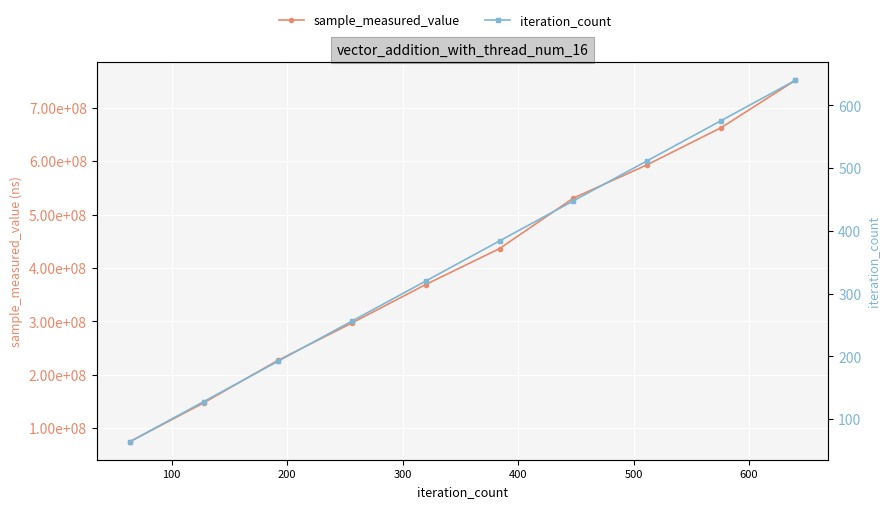

Does the chart display data point markers on the line(s)?

Yes